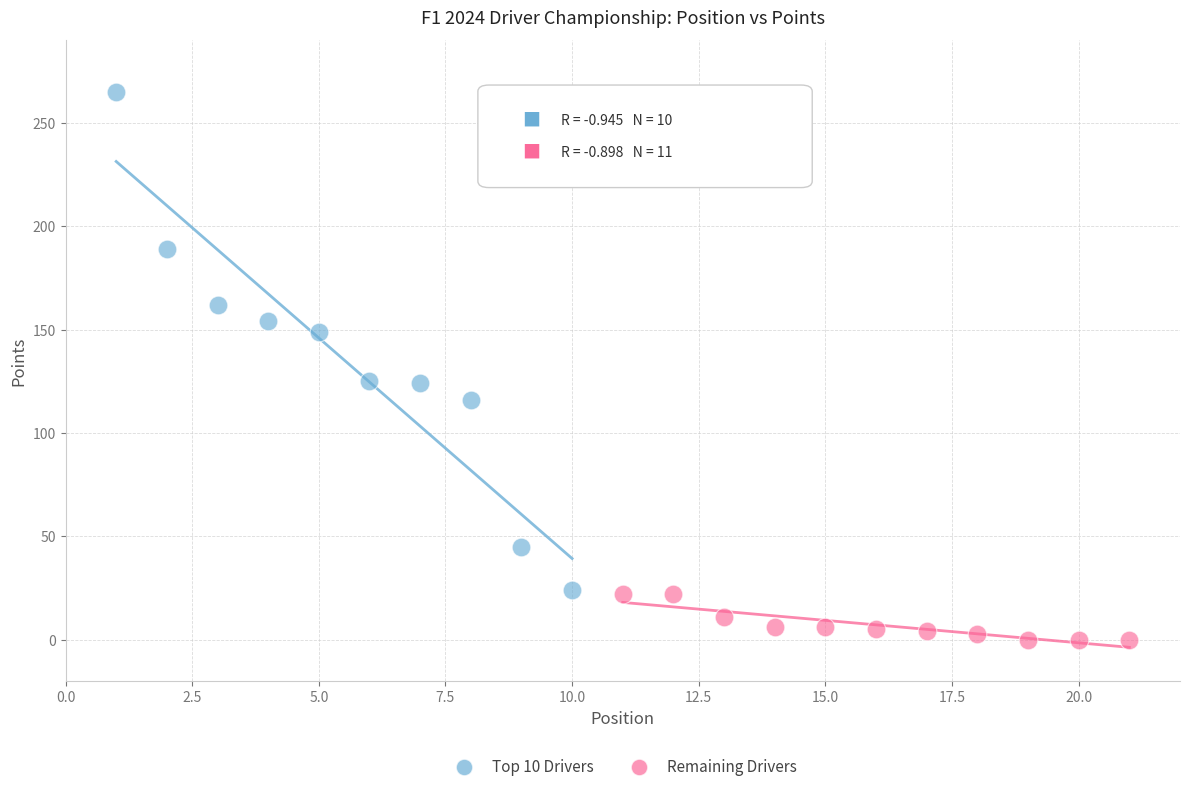

What are all the series names shown in the legend?

Top 10 Drivers, Remaining Drivers